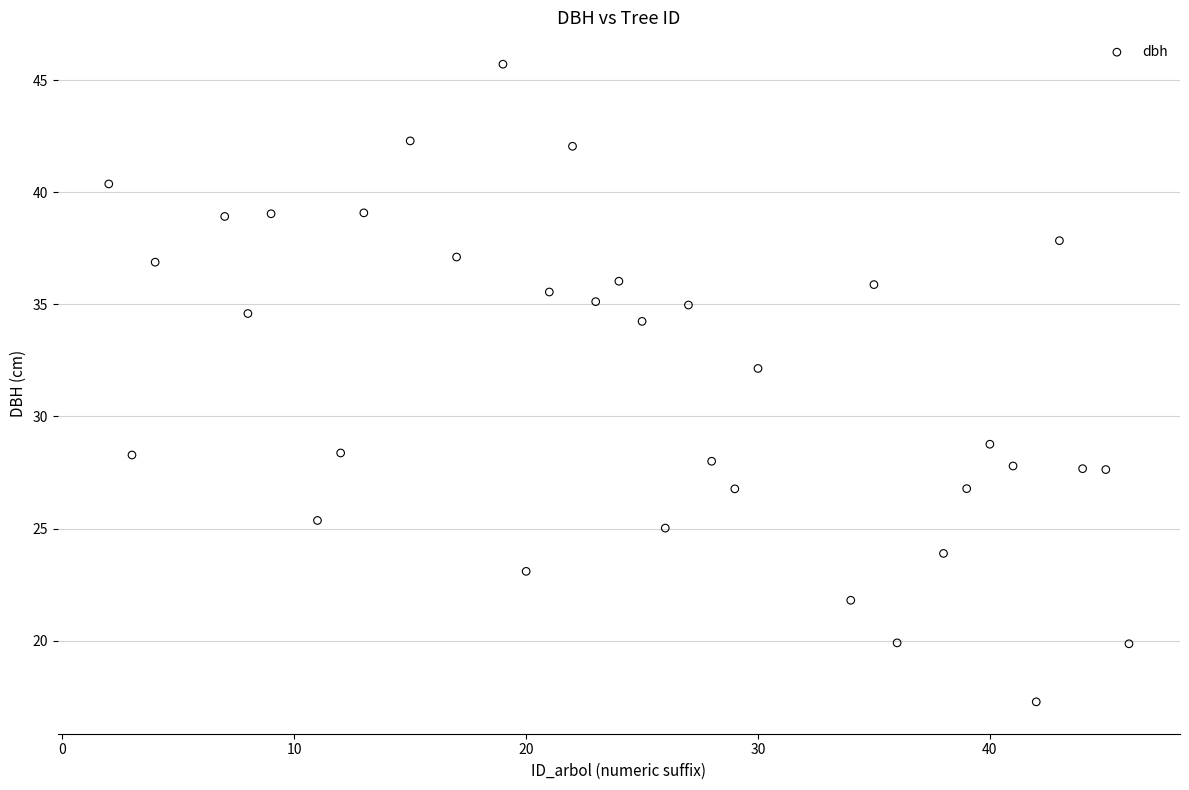

What Y value in the scatter plot is closest to 31?

32.1